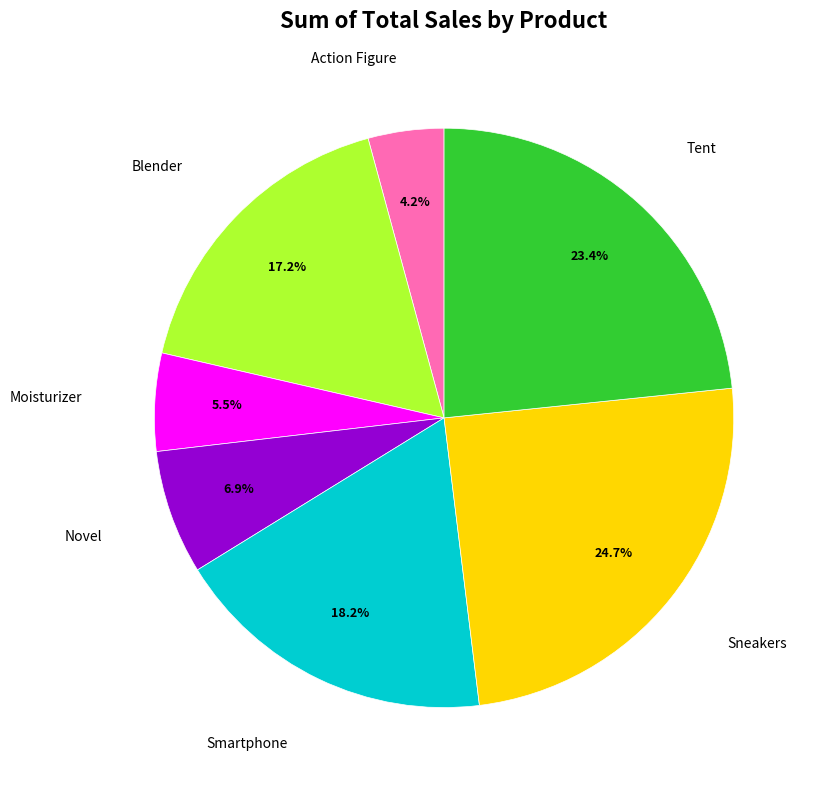

Rank the categories by value from highest to lowest.

Sneakers, Tent, Smartphone, Blender, Novel, Moisturizer, Action Figure